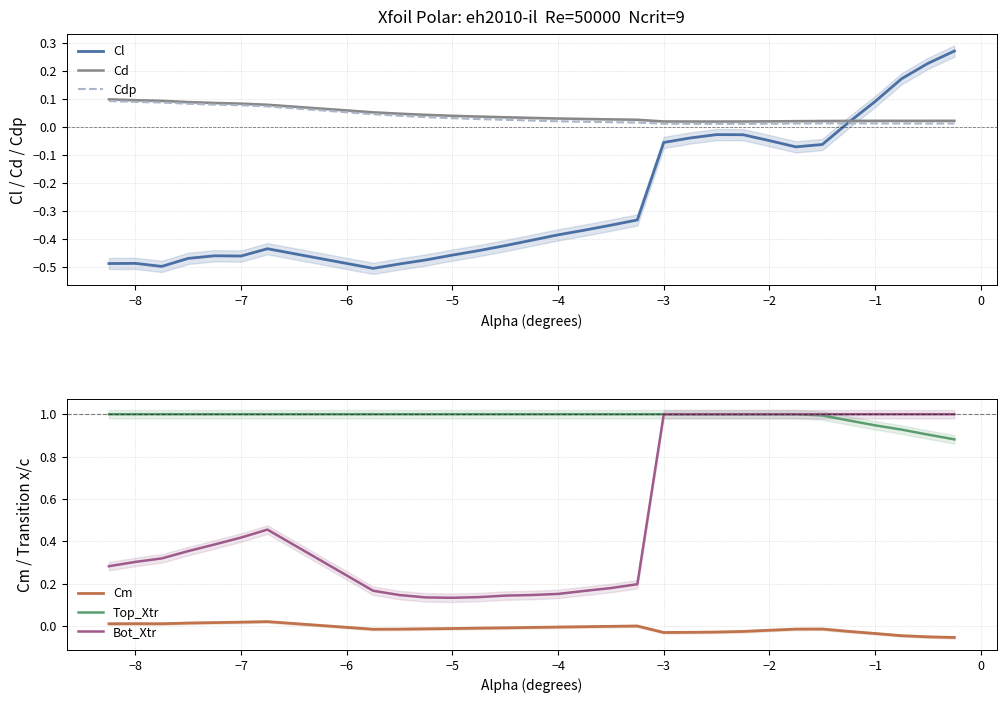

True or false: Cm and Top_Xtr intersect in this chart.

False